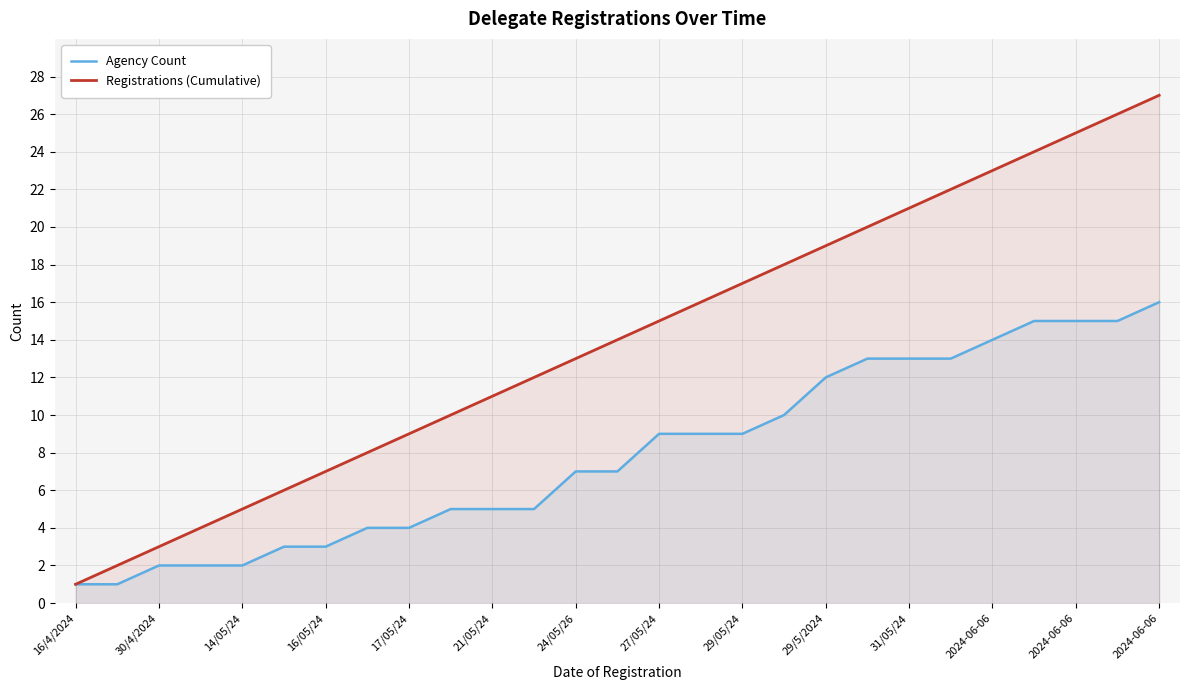

What are all the series names shown in the legend?

Agency Count, Registrations (Cumulative)